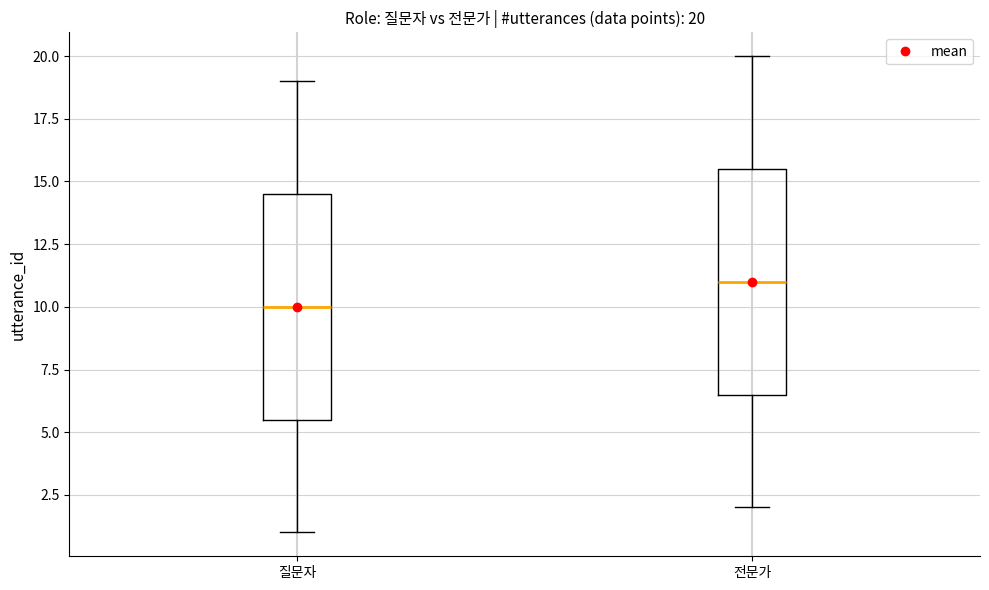

Which box has the highest median line?

전문가